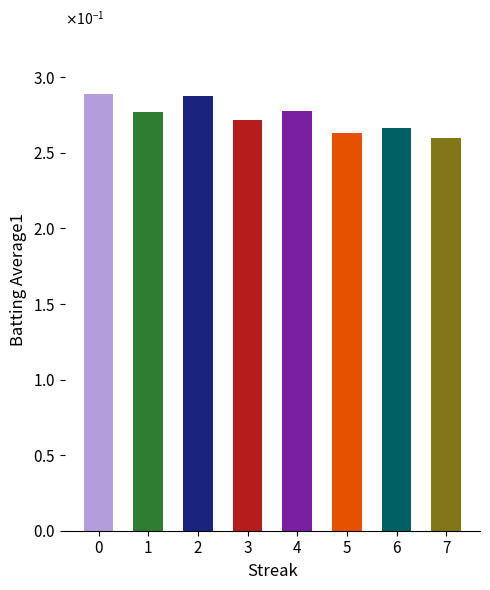

Does the chart contain any negative values?

No